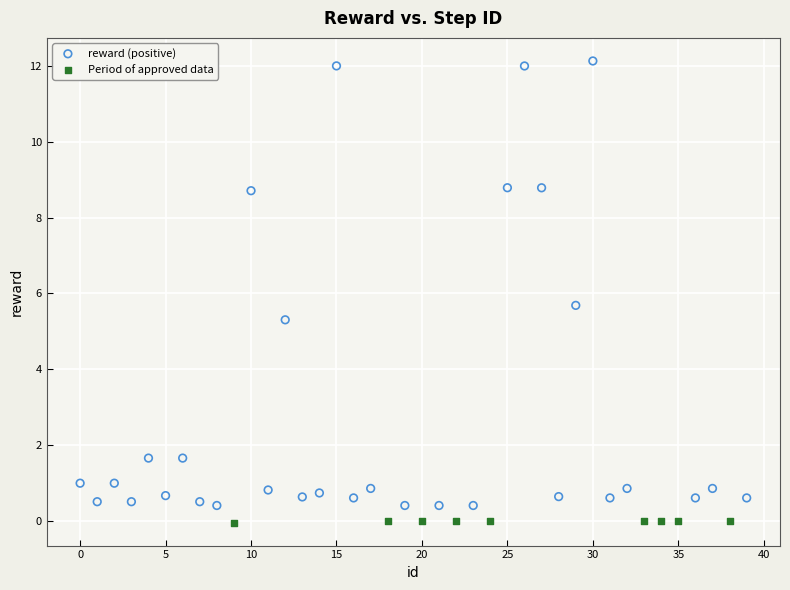

Which series reaches the maximum Y coordinate?

reward (positive)